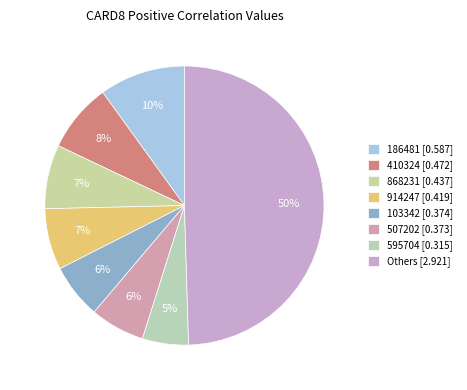

Count the number of slices in the pie.

8